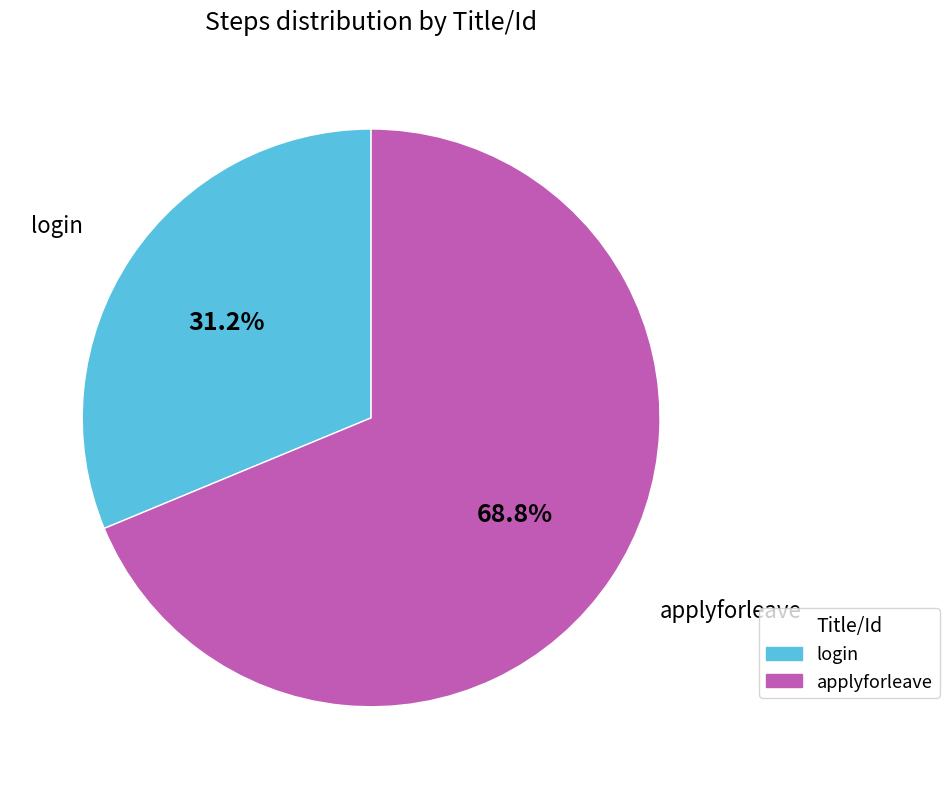

To the nearest percent, what is the average slice percentage?

50%